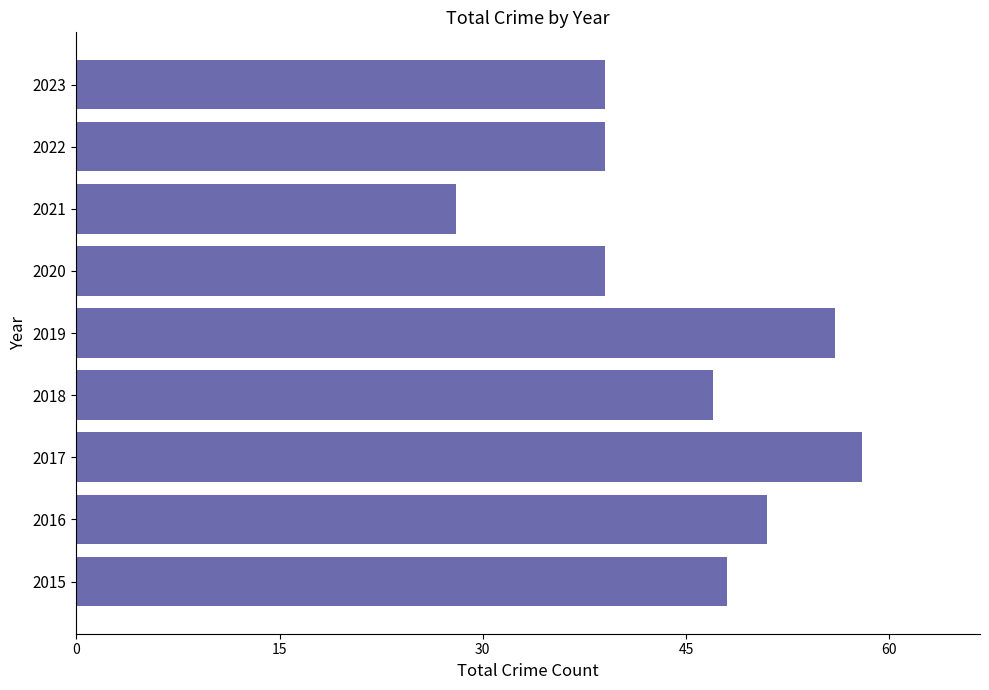

Reading bottom to top, transcribe all the data shown in this chart.

2015=48	2016=51	2017=58	2018=47	2019=56	2020=39	2021=28	2022=39	2023=39